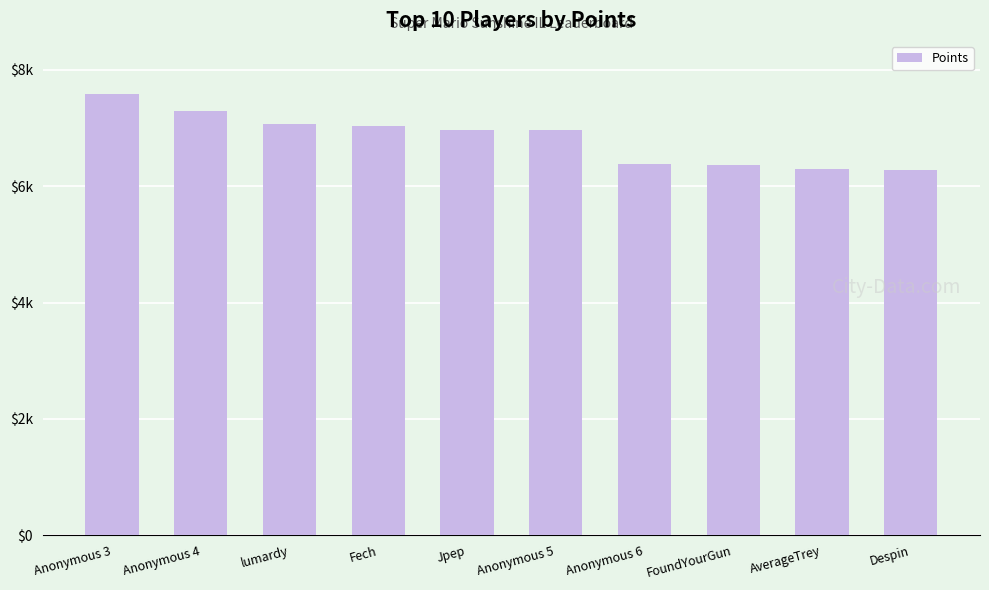

What is the smallest value displayed?

6283